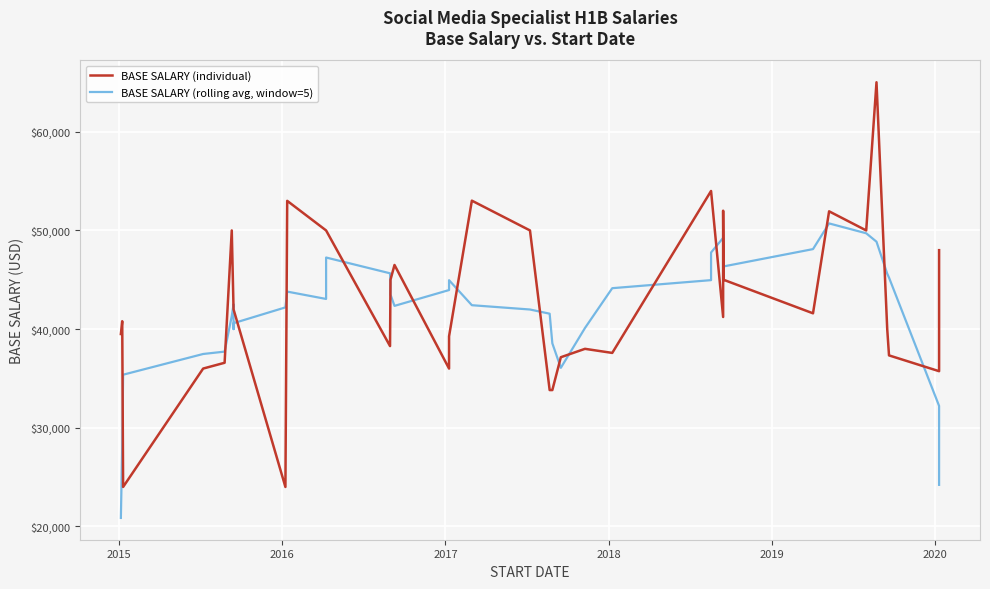

In BASE SALARY (rolling avg, window=5), how many points are higher than both neighbors (excluding endpoints)?

6